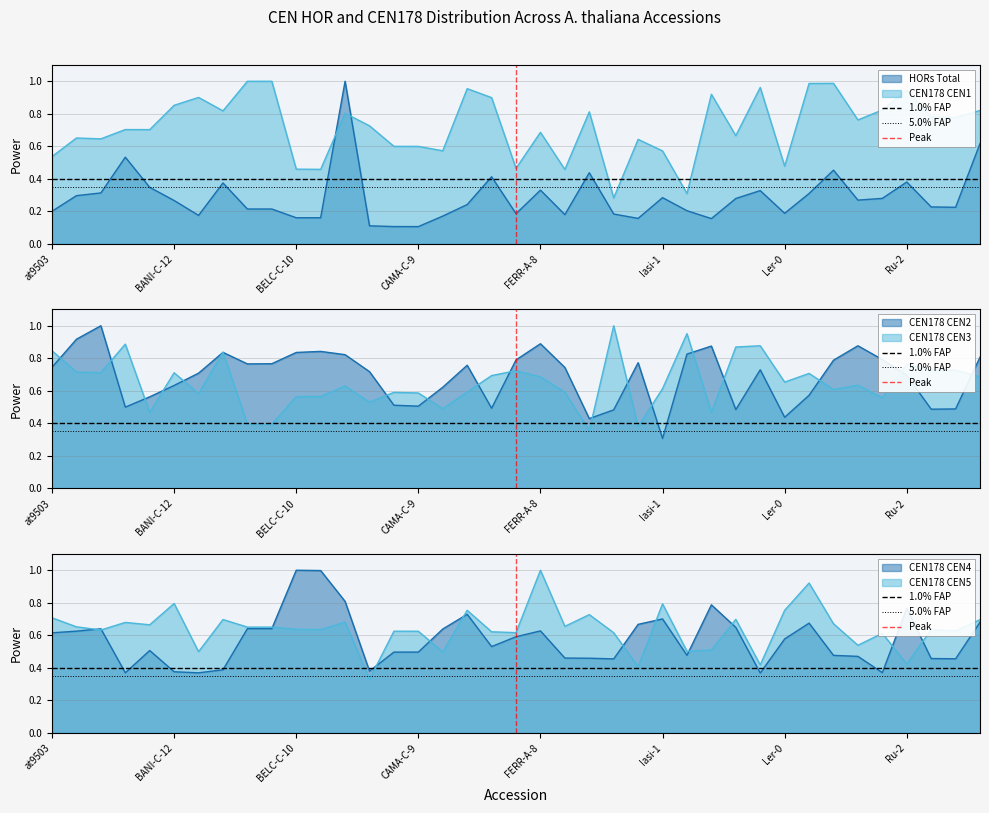

True or false: 1.0% FAP has a value of 0.4 at at9503.

True